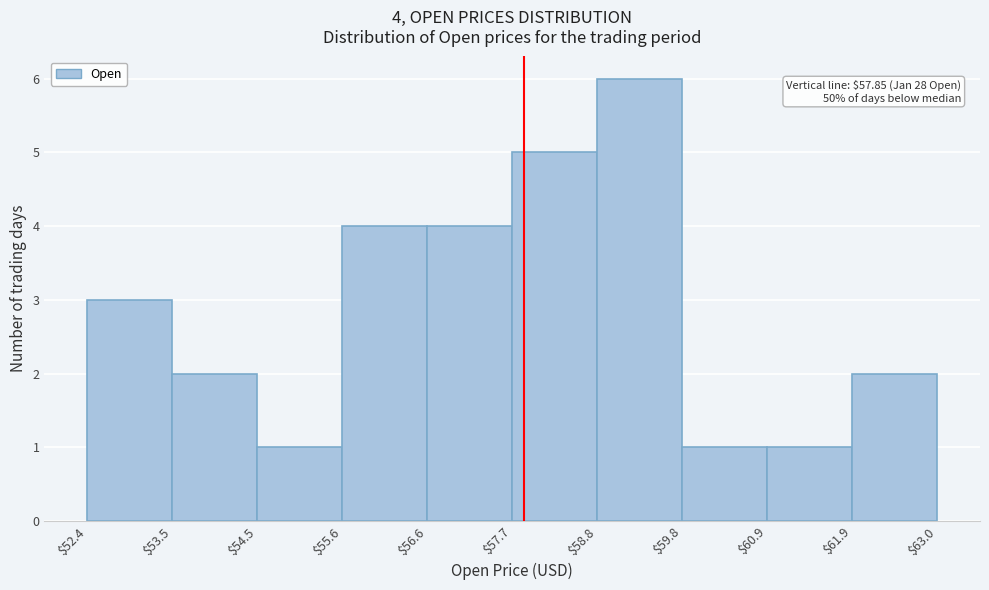

Over which range of the x-axis is the bar tallest?

$58.8 to $59.8